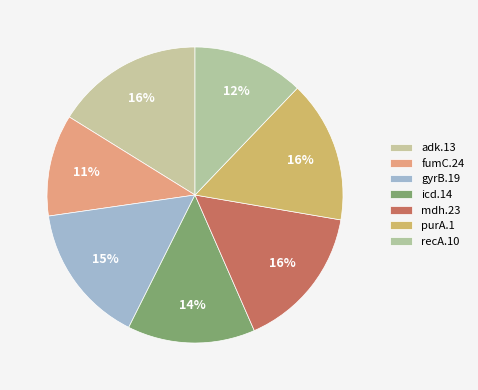

What percentage do gyrB.19 and adk.13 together represent?

31.5%